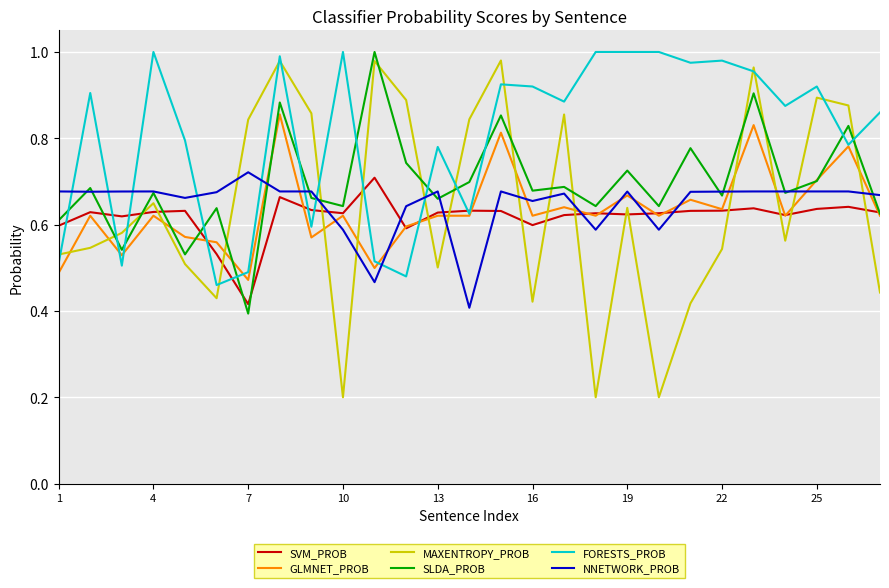

In SLDA_PROB, how many points are higher than both neighbors (excluding endpoints)?

11